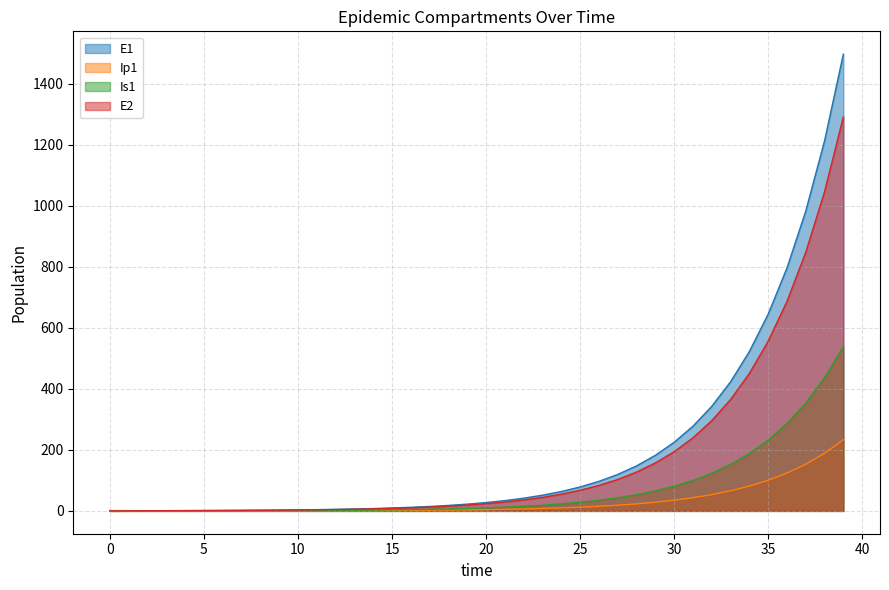

Reading left to right, extract all data points from this chart.

E1: 0.0	0.3	0.5	0.7	0.9	1.1	1.4	1.8	2.2	2.7	3.3	4.1	5.1	6.2	7.7	9.5	11.8	14.5	17.9	22.1	27.3	33.7	41.6	51.4	63.4	78.3	96.7	119.4	147.4	182.0	224.6	277.3	342.4	422.7	521.8	644.2	795.3	981.8	1212.0	1496.2
Ip1: 0.0	0.0	0.1	0.1	0.1	0.2	0.2	0.3	0.3	0.4	0.5	0.6	0.8	1.0	1.2	1.5	1.8	2.3	2.8	3.4	4.3	5.2	6.5	8.0	9.9	12.2	15.1	18.6	22.9	28.3	35.0	43.2	53.3	65.8	81.3	100.3	123.8	152.9	188.7	233.0
Is1: 1.0	0.8	0.7	0.6	0.6	0.6	0.7	0.8	0.9	1.0	1.3	1.5	1.9	2.3	2.8	3.4	4.2	5.2	6.5	8.0	9.8	12.1	15.0	18.5	22.8	28.2	34.8	42.9	53.0	65.4	80.8	99.7	123.1	152.0	187.7	231.7	286.1	353.1	436.0	538.2
E2: 0.0	0.3	0.5	0.6	0.8	1.0	1.2	1.5	1.9	2.3	2.9	3.5	4.4	5.4	6.7	8.2	10.1	12.5	15.5	19.1	23.6	29.1	35.9	44.3	54.7	67.6	83.4	103.0	127.1	156.9	193.8	239.2	295.3	364.6	450.1	555.7	686.0	846.9	1045.6	1290.7